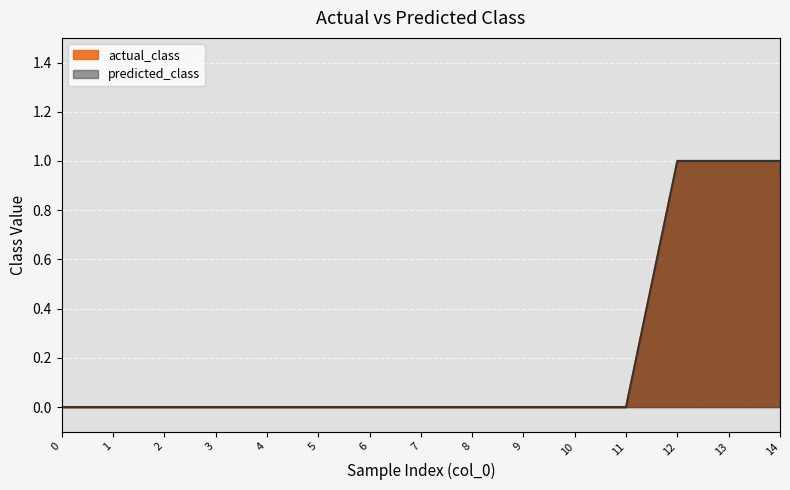

List the series in order of their peak value, lowest first.

actual_class, predicted_class